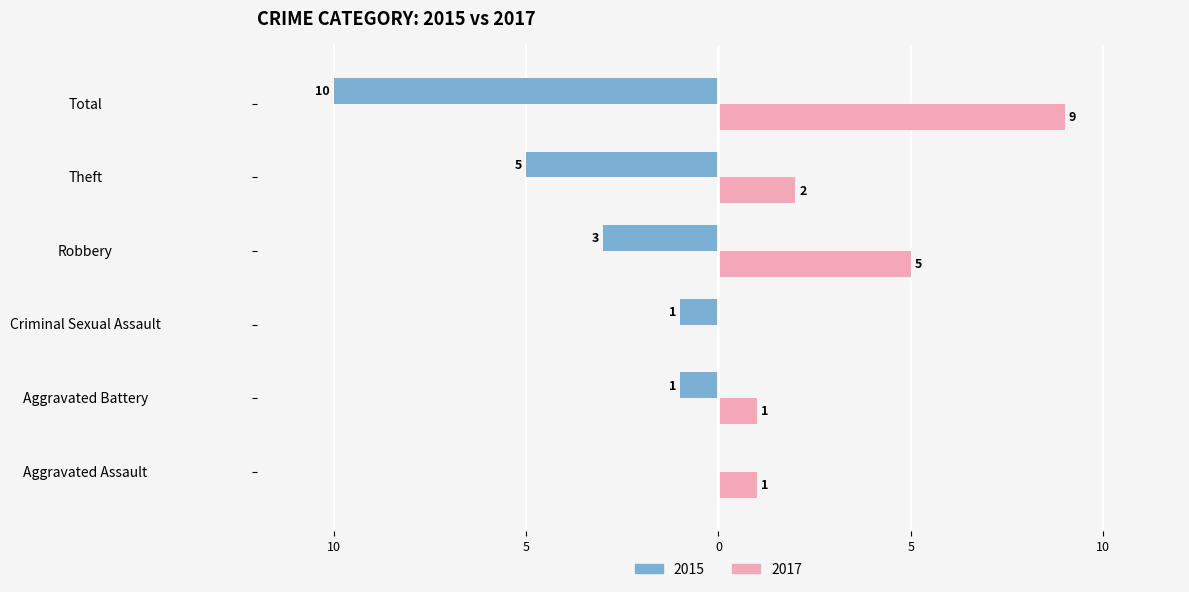

What is the label of the 3rd bar from the left?

Criminal Sexual Assault